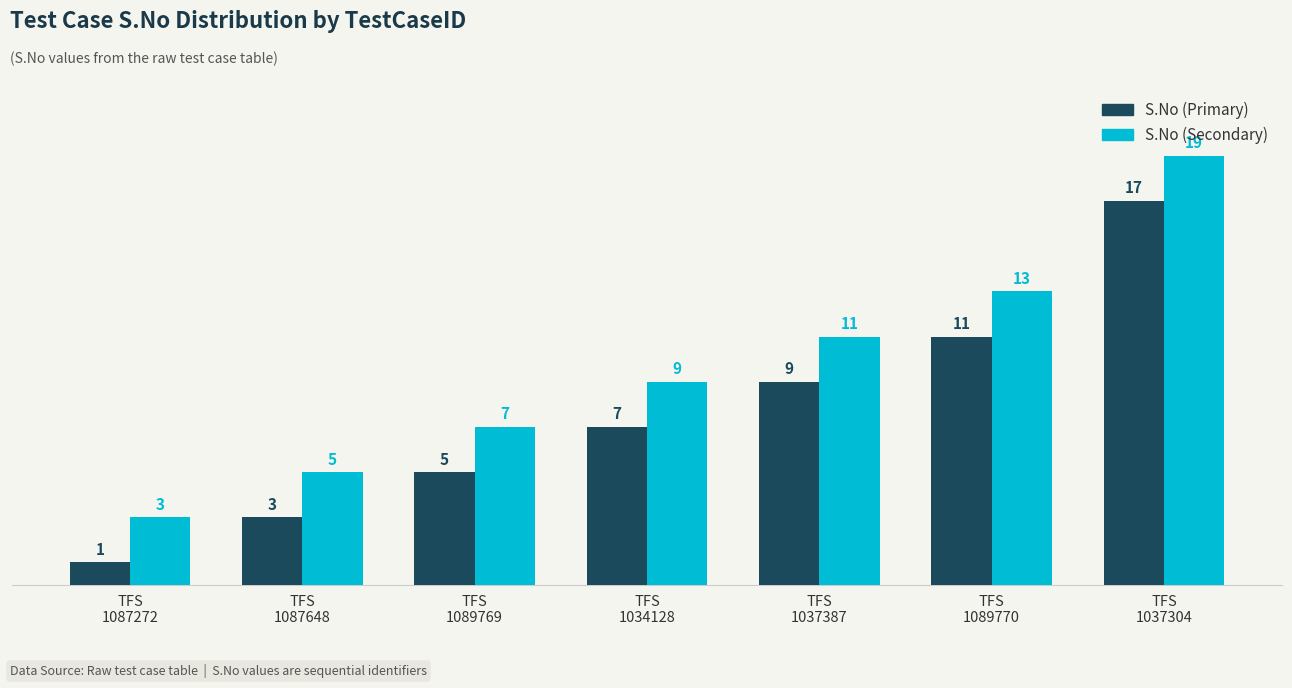

At how many categories does at least one series exceed 10?

3